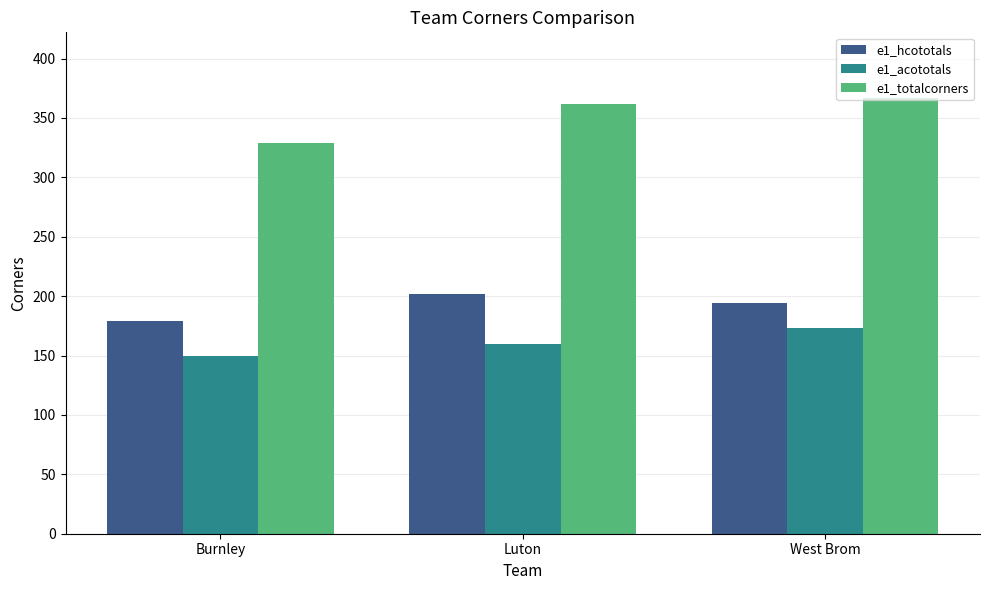

Reading left to right, list all the values displayed in this chart.

e1_hcototals: Burnley=179	Luton=202	West Brom=194
e1_acototals: Burnley=150	Luton=160	West Brom=173
e1_totalcorners: Burnley=329	Luton=362	West Brom=367